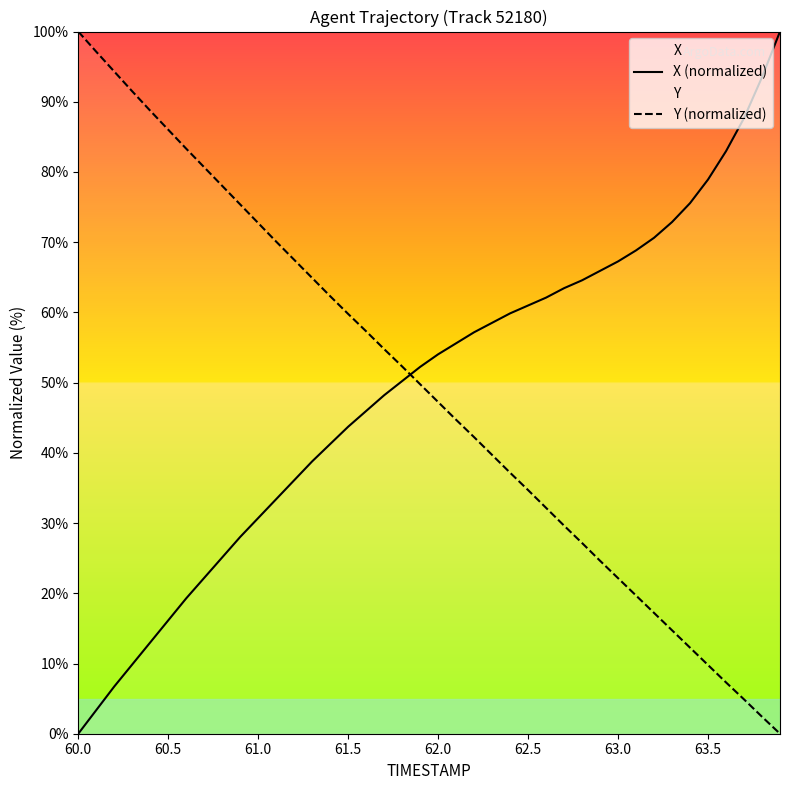

The value of Y (normalized) at 63.5 is 13.8. True or false?

False